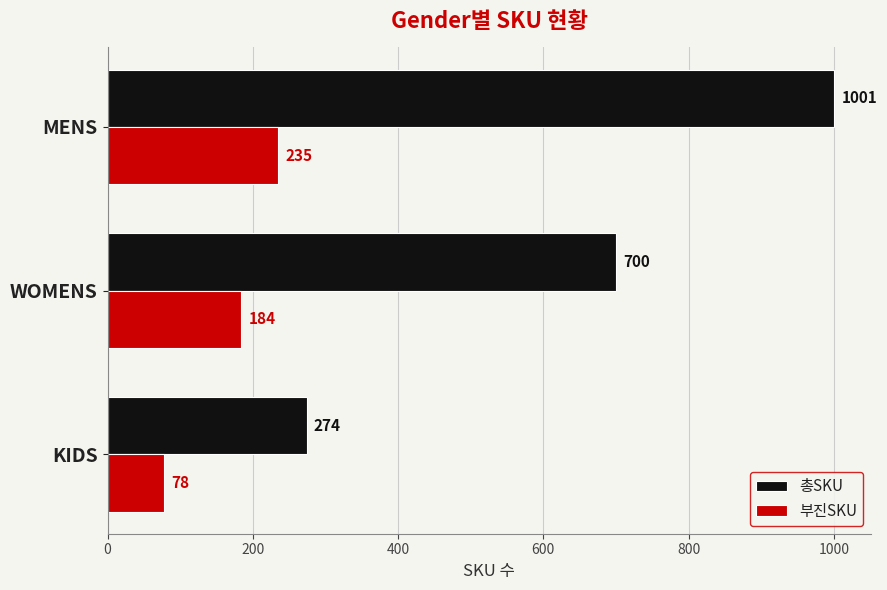

What is the lowest value of the 총SKU series?

274